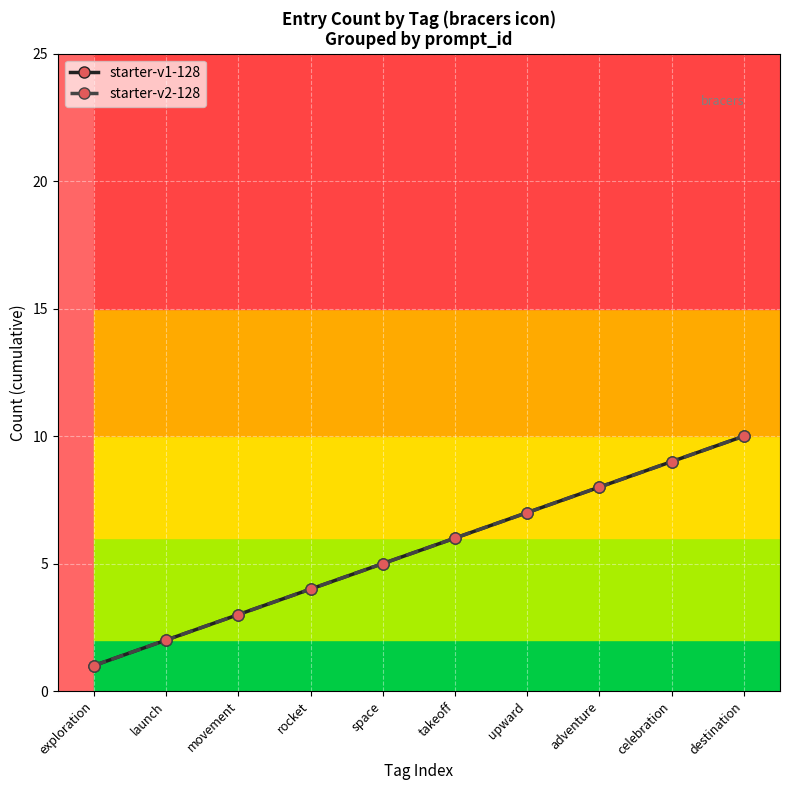

How many lines are shown in the chart?

2